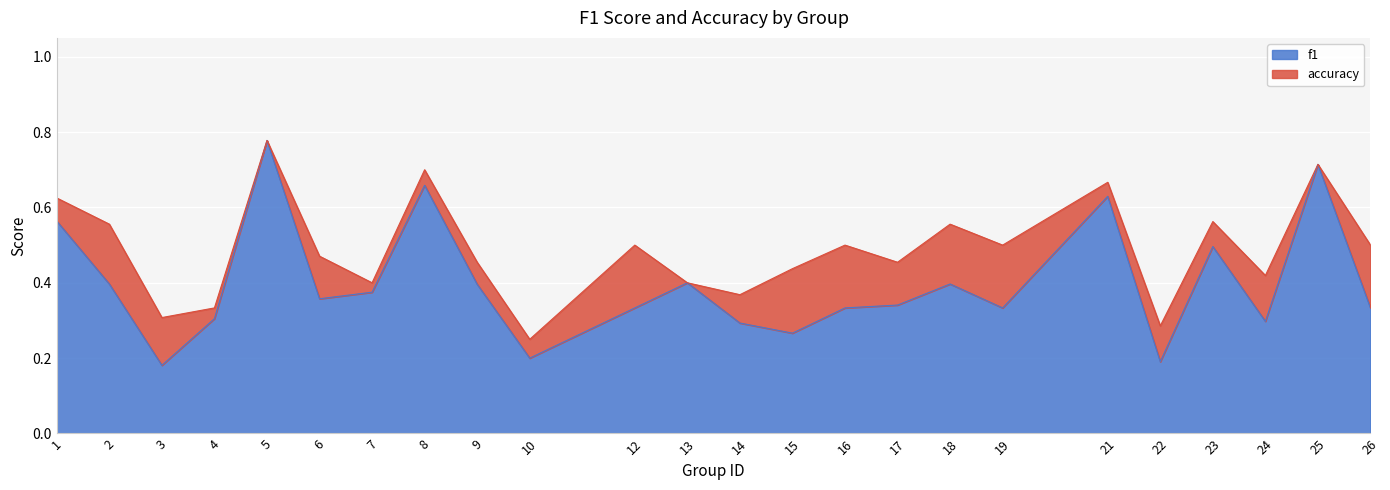

What is the approximate value of f1 at 19?

0.3